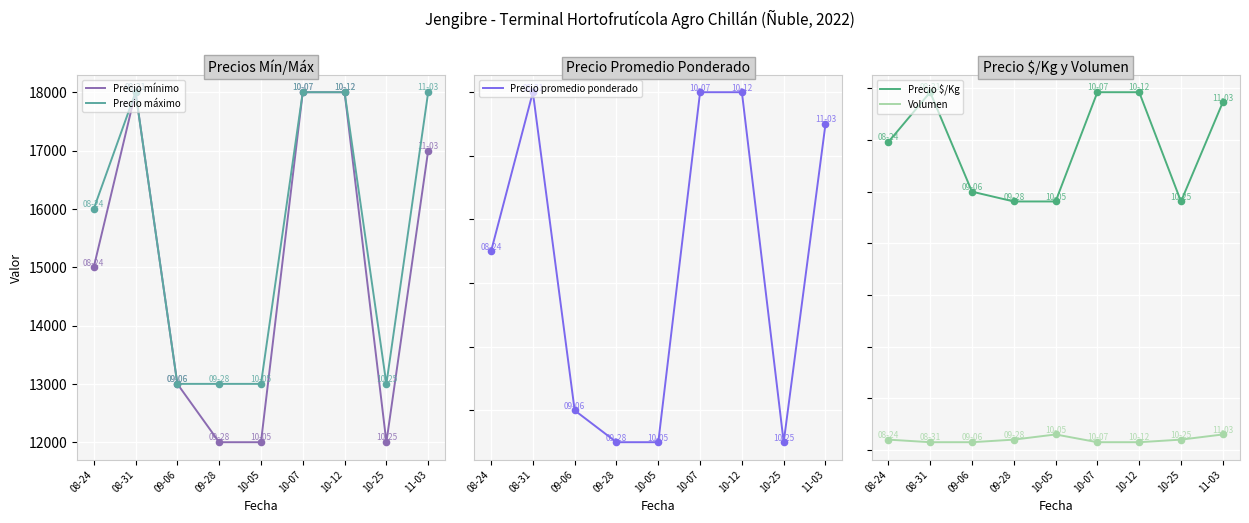

What is the total value across all series at 10-25?

38502